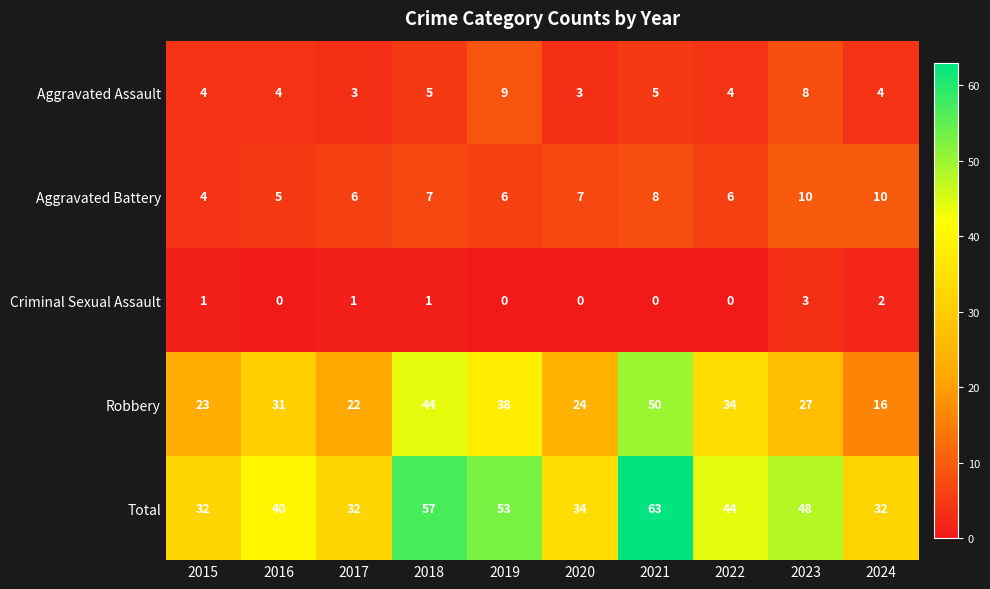

Between 2018 and 2019, which series saw the biggest shift?

Robbery